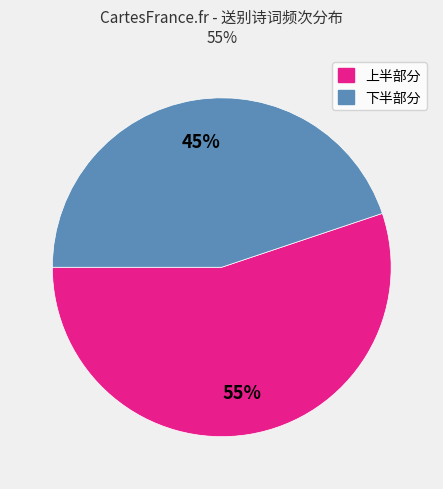

Is there any slice that represents more than half of the pie?

Yes